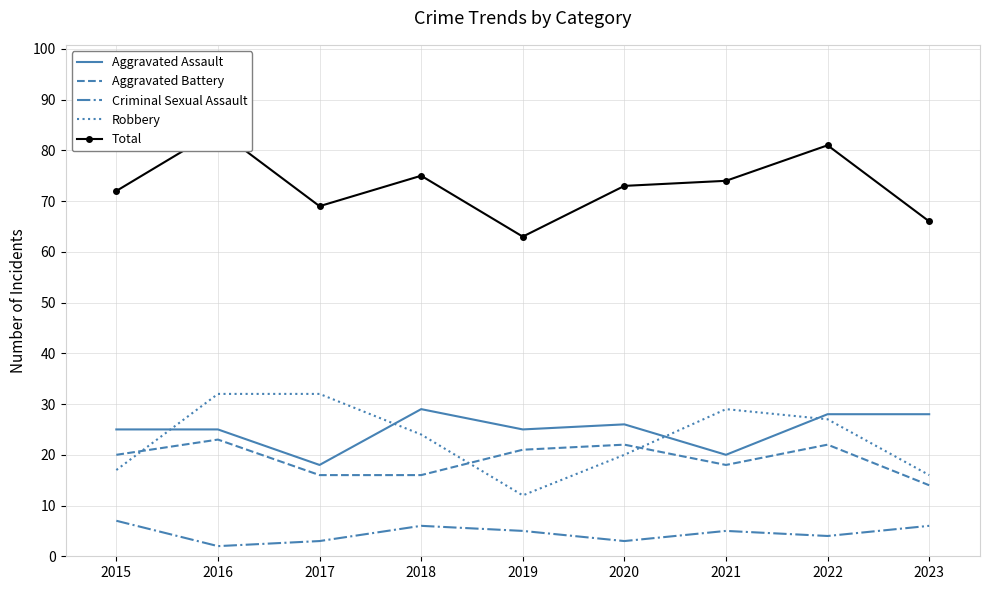

Which series has the largest total across all categories?

Total